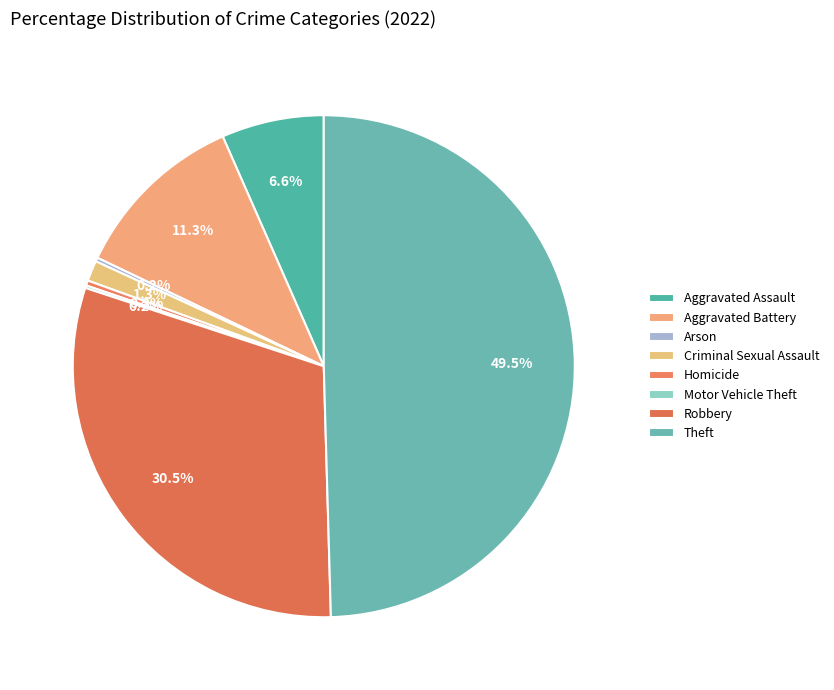

Count the number of slices in the pie.

8